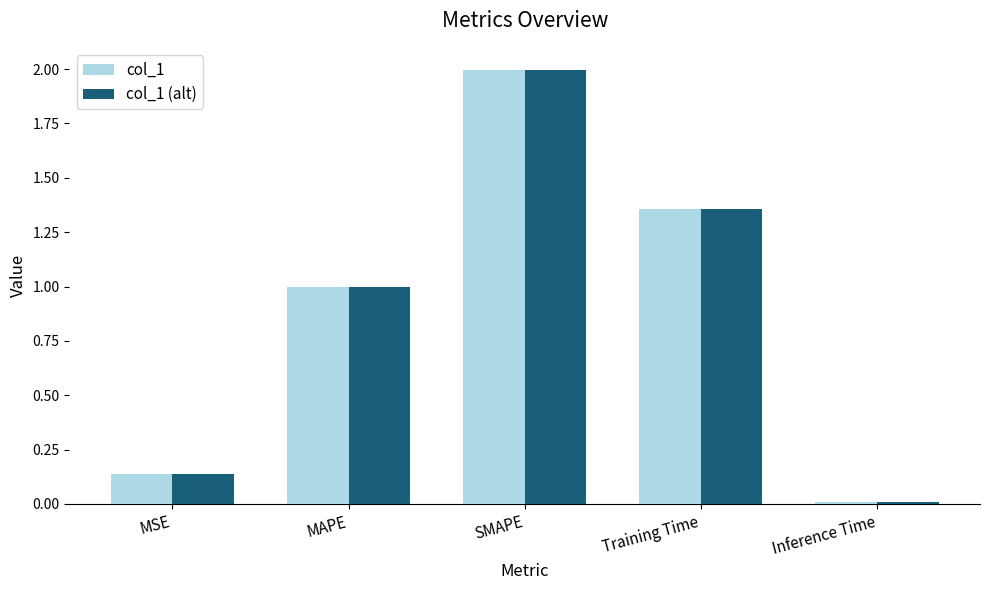

Rank the categories by col_1 (alt) value from lowest to highest.

Inference Time, MSE, MAPE, Training Time, SMAPE